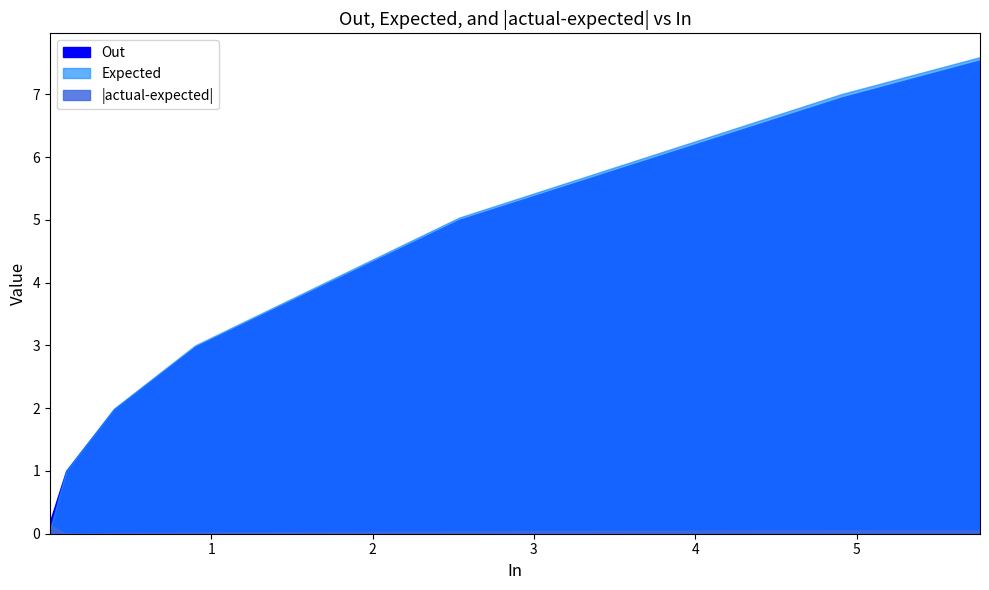

At which category is the sum across all series the highest?

5.765